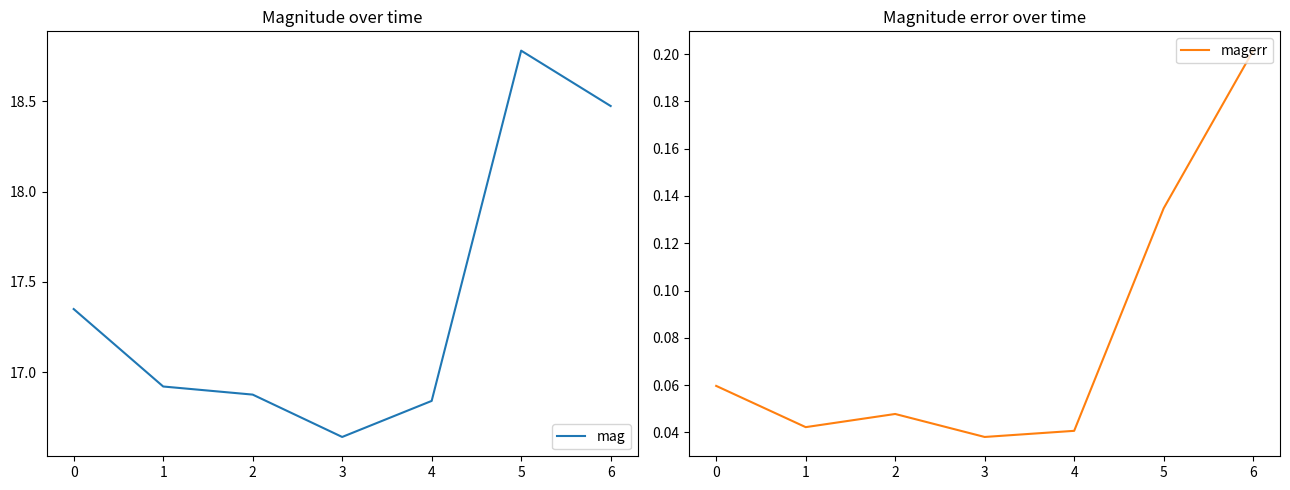

Rank the series by their maximum value, from lowest to highest.

magerr, mag